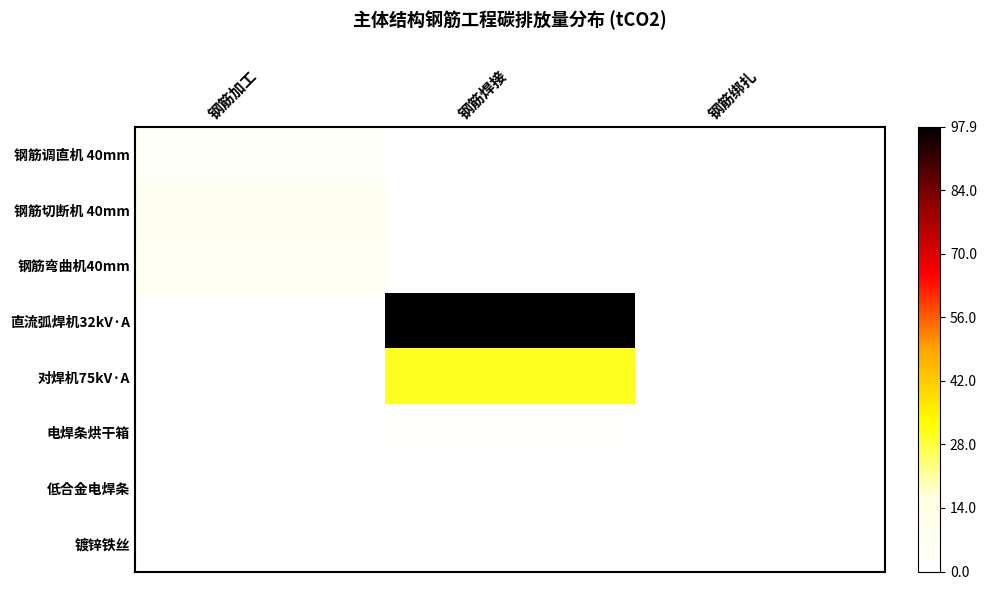

At 钢筋绑扎, list the series in order from smallest to largest.

钢筋调直机 40mm, 钢筋切断机 40mm, 钢筋弯曲机40mm, 直流弧焊机32kV·A, 对焊机75kV·A, 电焊条烘干箱, 低合金电焊条, 镀锌铁丝